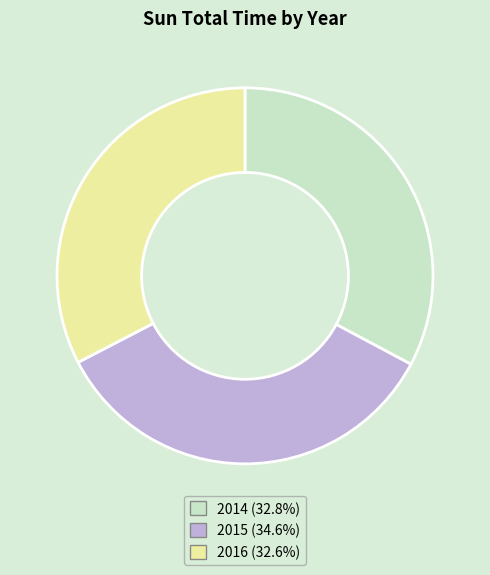

Do 2015 and 2014 together represent more than half of the pie?

Yes